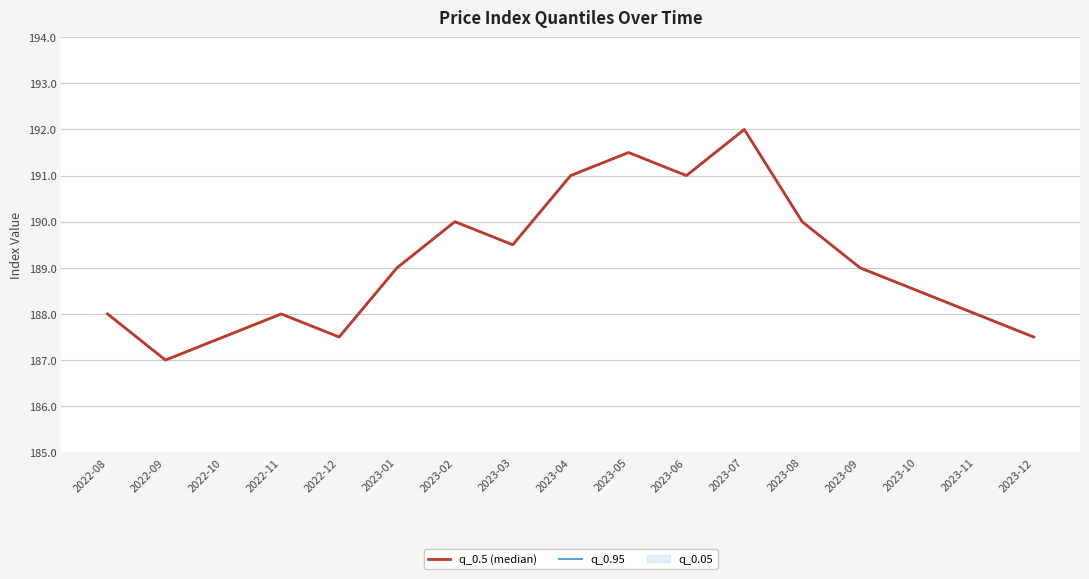

List the labels in order of q_0.5 (median) value, smallest first.

2022-09, 2022-10, 2022-12, 2023-12, 2022-08, 2022-11, 2023-11, 2023-10, 2023-01, 2023-09, 2023-03, 2023-02, 2023-08, 2023-04, 2023-06, 2023-05, 2023-07